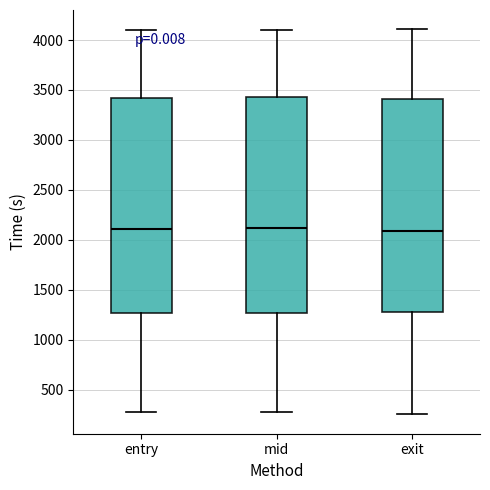

Reading left to right, read every box against the y-axis: the position of its median line, the range the box covers, and the ends of its whiskers. The values are not printed on the chart, so give them approximately, as read against the axis.

entry: median 2100, box 1250 to 3400, whiskers 250 to 4100
mid: median 2100, box 1250 to 3450, whiskers 300 to 4100
exit: median 2100, box 1300 to 3400, whiskers 250 to 4100